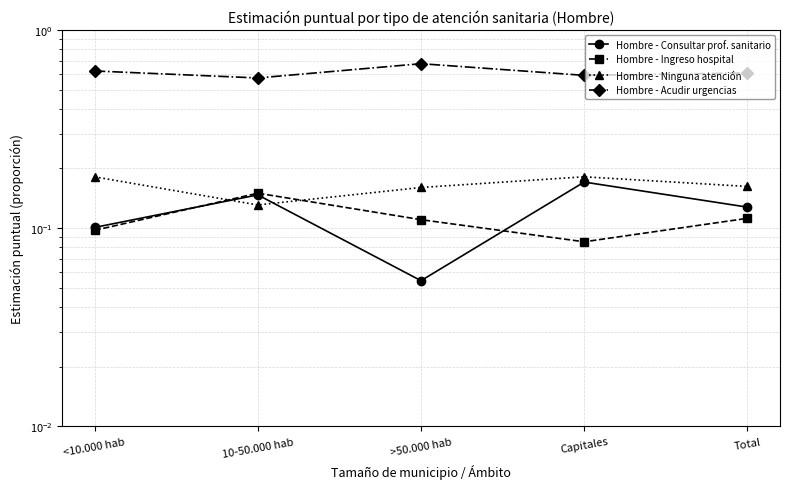

How many lines are shown in the chart?

4